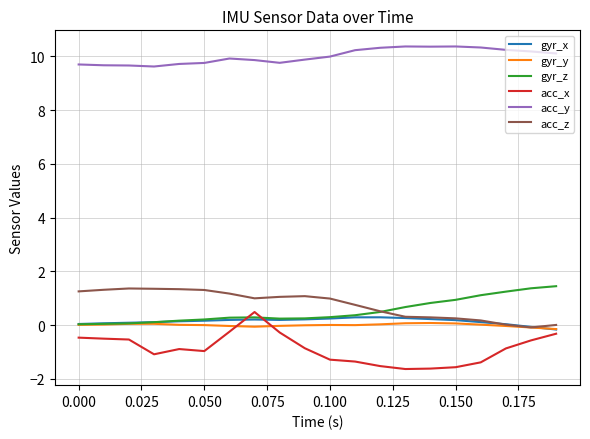

What is the maximum value shown in the chart?

10.4